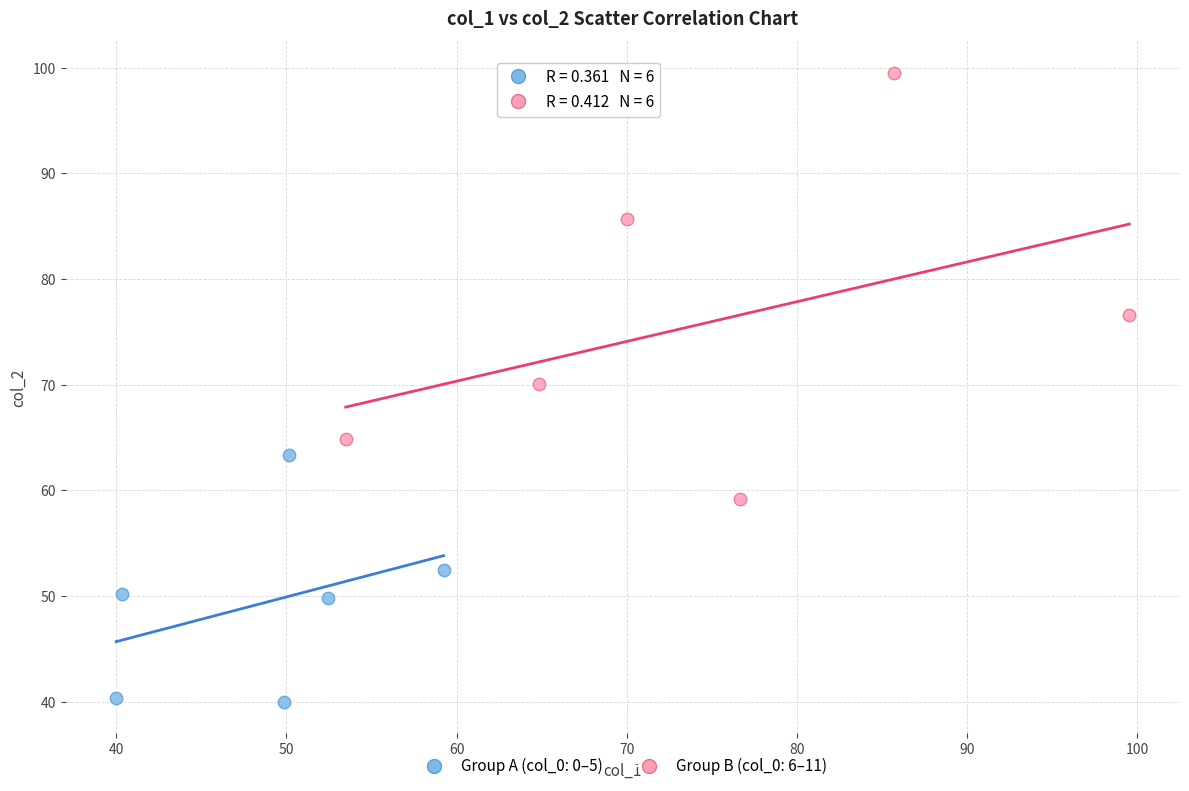

Which series contains the highest Y value?

Group B (col_0: 6–11)